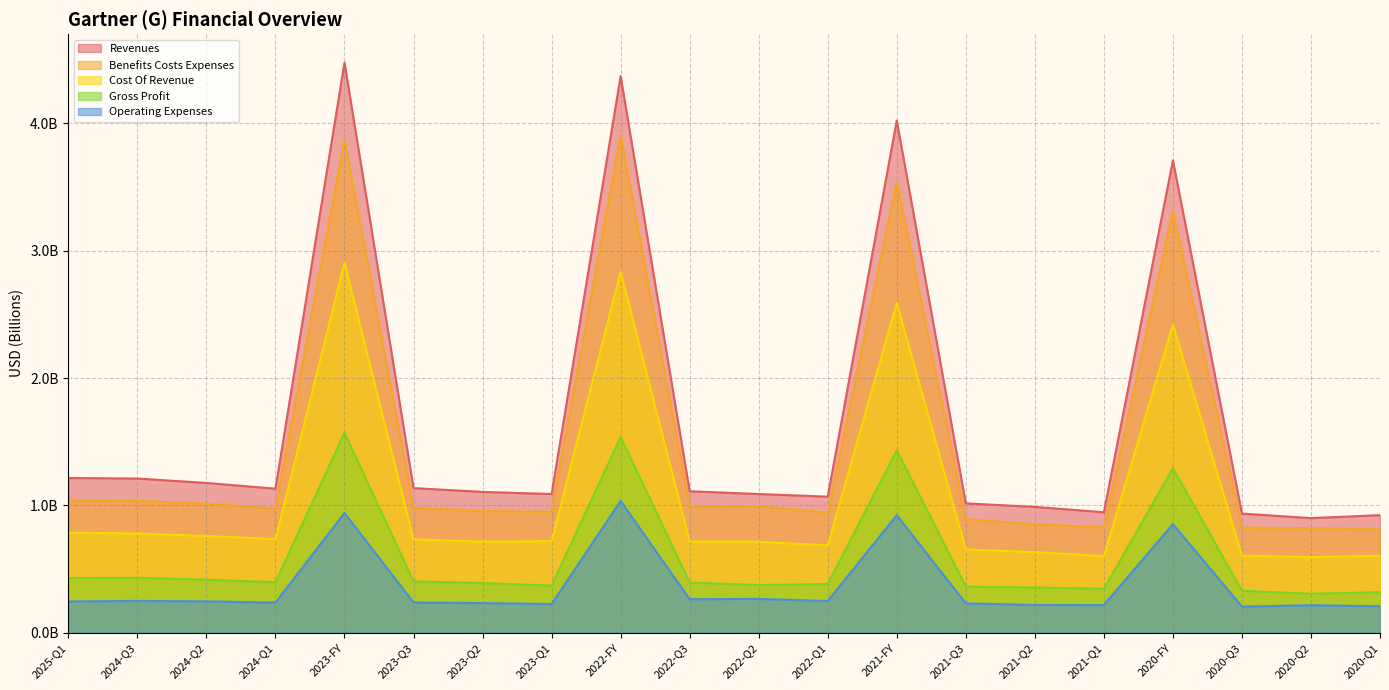

What is the value of the gross_profit point at the 8th from the left?

0.4